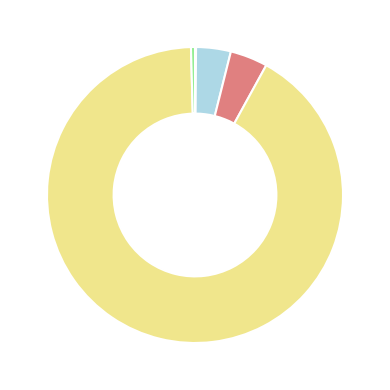

Does any single category account for the majority?

Yes